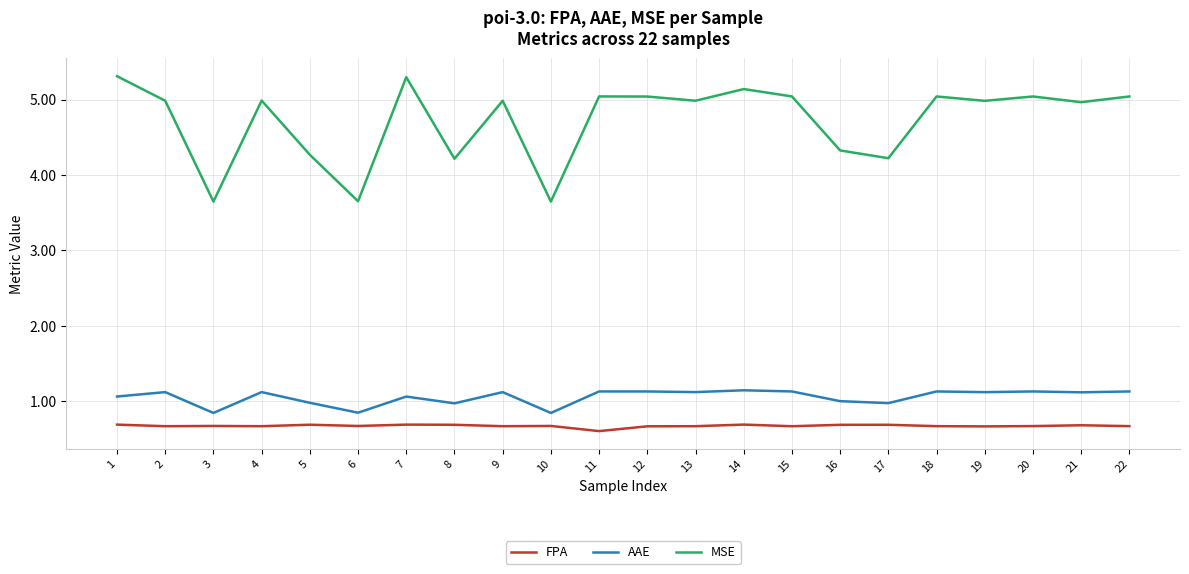

True or false: MSE has more than 2 points higher than both neighbors.

True